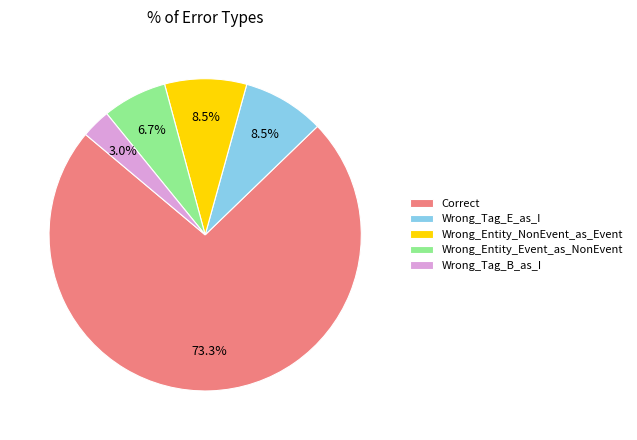

The Wrong_Tag_B_as_I slice represents 3% of the pie. True or false?

True